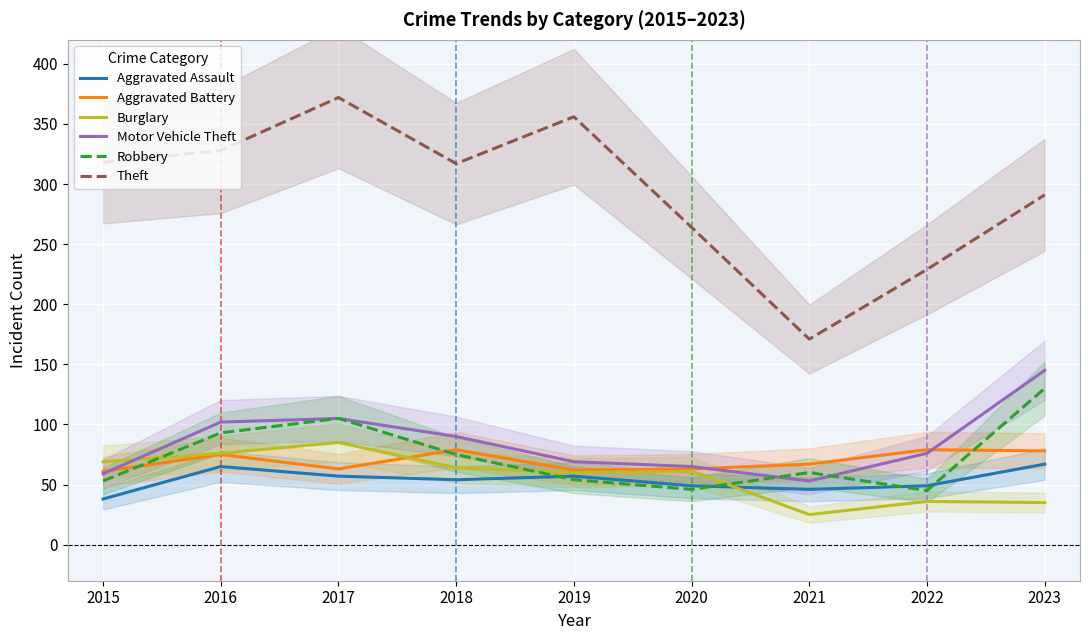

Reading left to right, list all the values displayed in this chart.

Aggravated Assault: 38	65	57	54	57	49	46	49	67
Aggravated Battery: 61	75	63	79	62	63	67	79	78
Burglary: 69	76	85	64	60	61	25	36	35
Motor Vehicle Theft: 59	102	105	90	69	65	53	76	145
Robbery: 53	93	105	75	54	46	60	45	130
Theft: 318	328	372	317	356	264	171	229	291